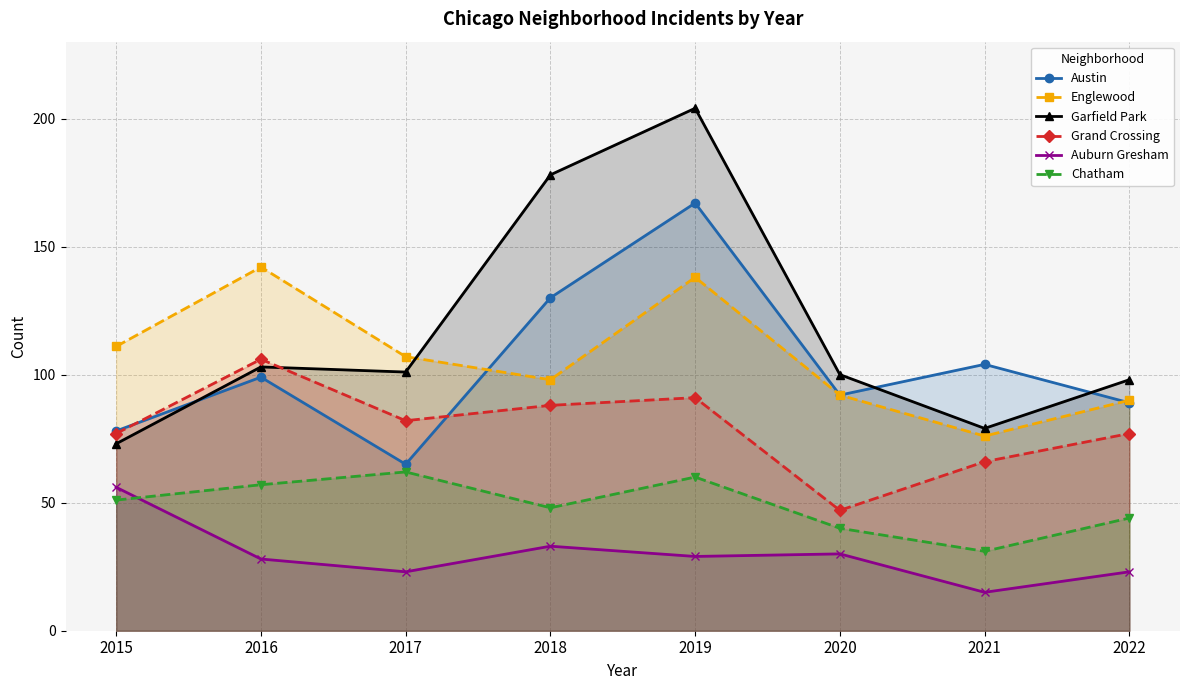

Count the number of categories in the chart.

8